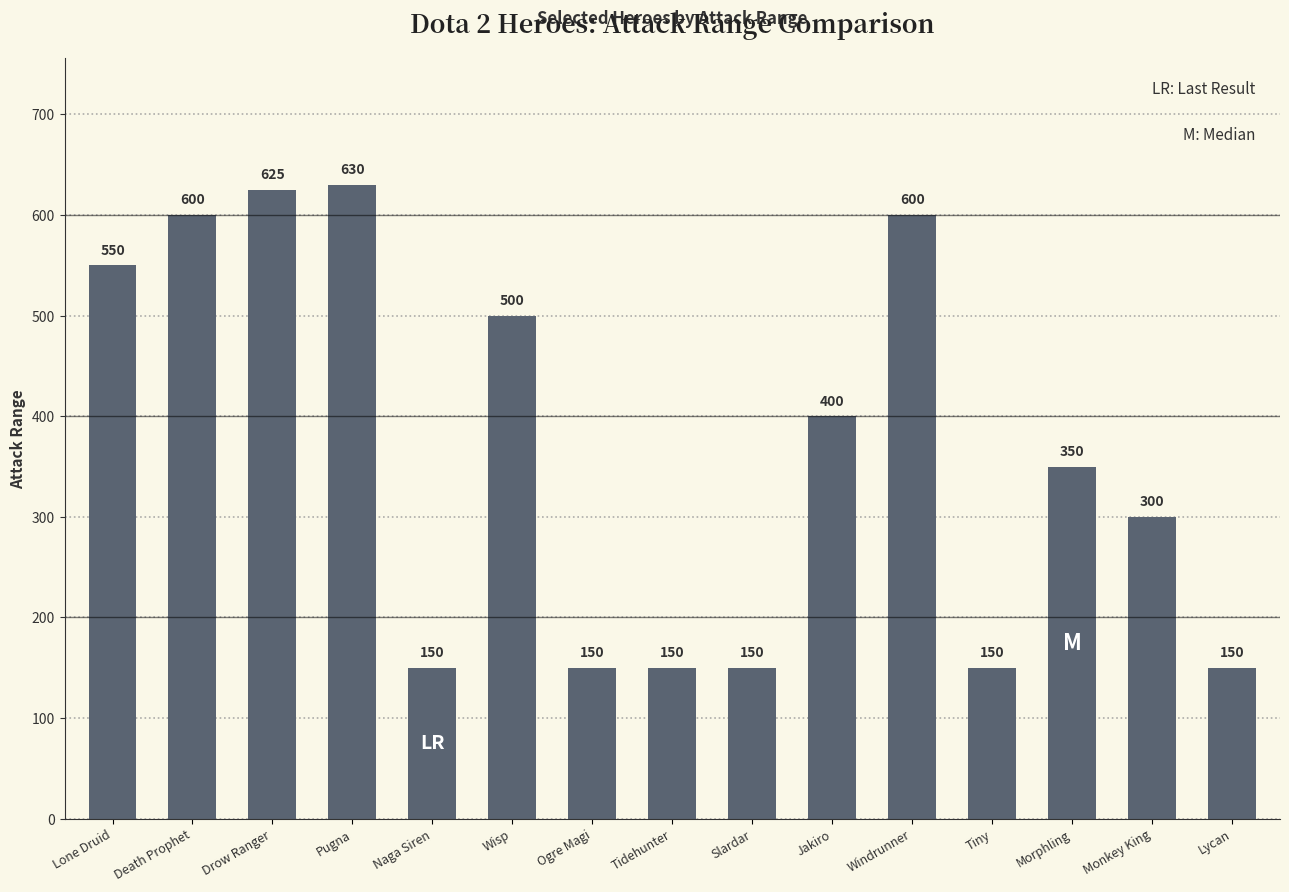

The chart shows a value of 36 at Ogre Magi. True or false?

False